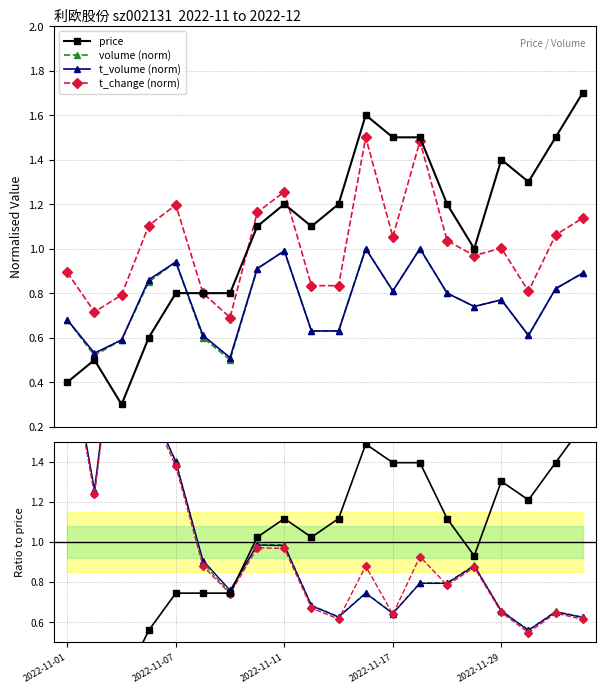

What is the value of the price point at the 12th from the left?

1.6